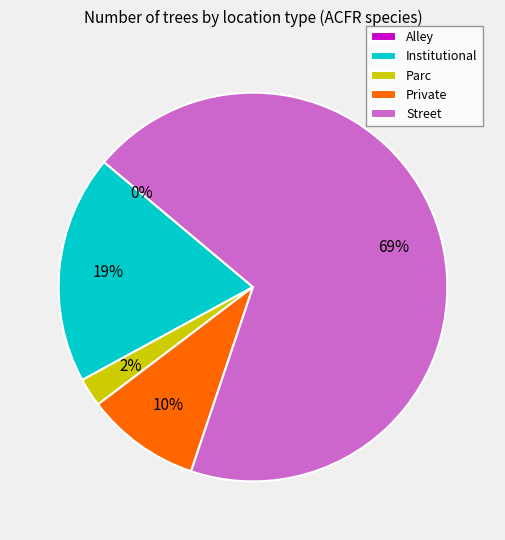

Is it true that Private is 1% of the pie?

False